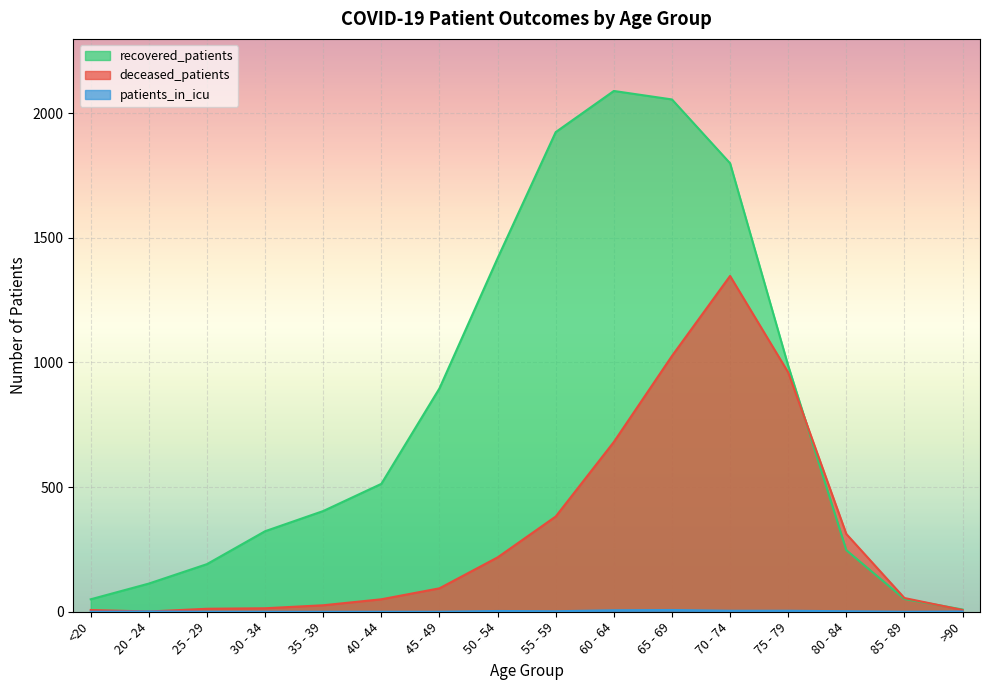

Where is patients_in_icu nearest to the value 3?

50 - 54